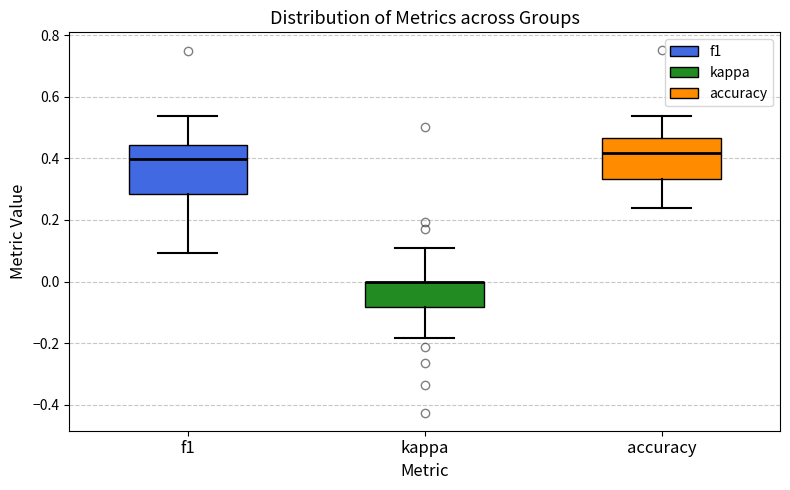

Comparing the boxes themselves (not the whiskers), which one is the tallest?

f1